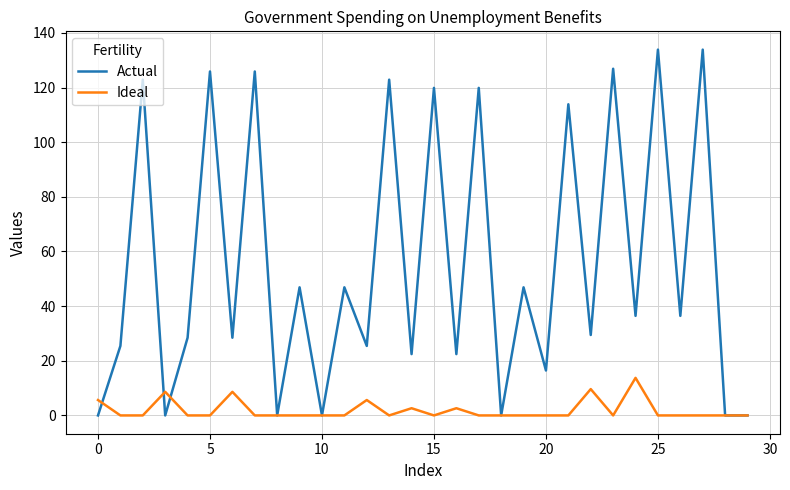

List the series in order of their overall mean, lowest first.

Ideal, Actual